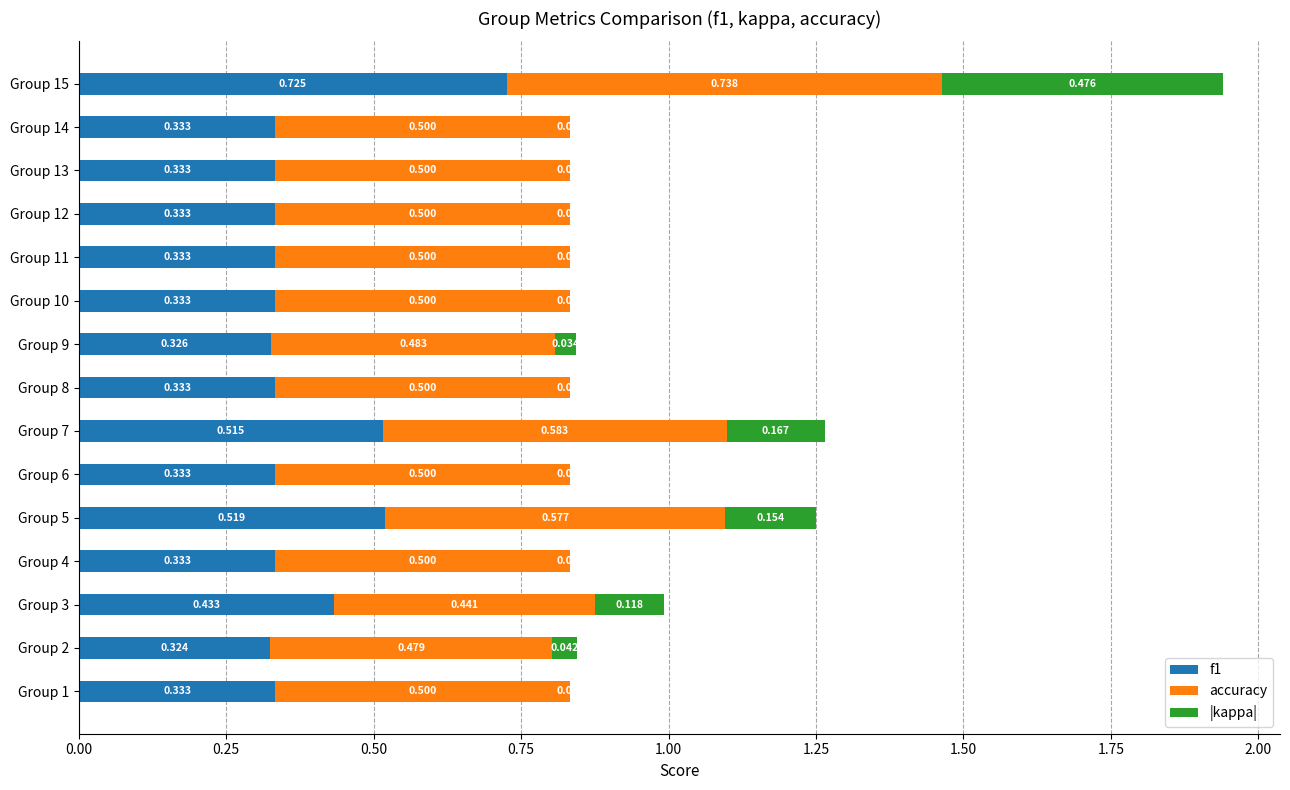

What is the difference between the maximum and minimum values in the f1 series?

0.4